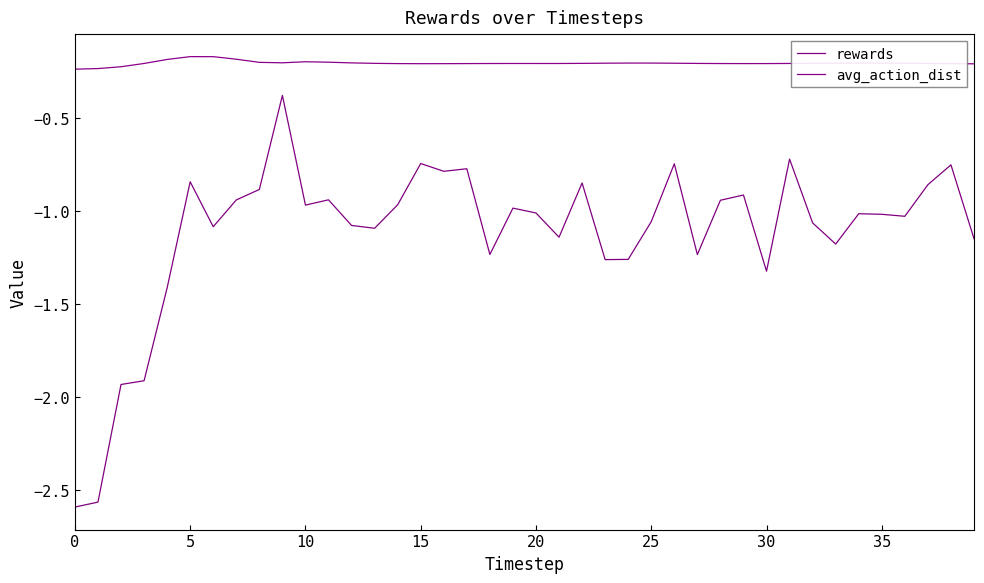

Which series has the largest total across all categories?

avg_action_dist